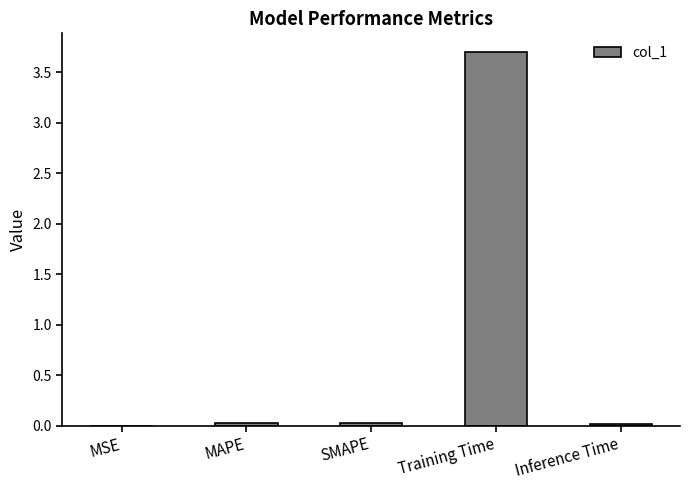

What is the maximum value shown in the chart?

3.7